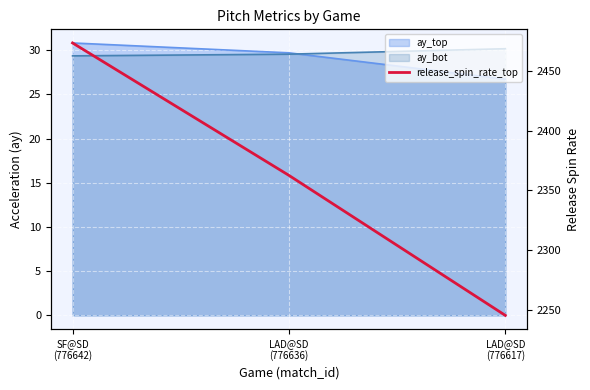

Is it true that the value at SF@SD
(776642) is 528.8?

False